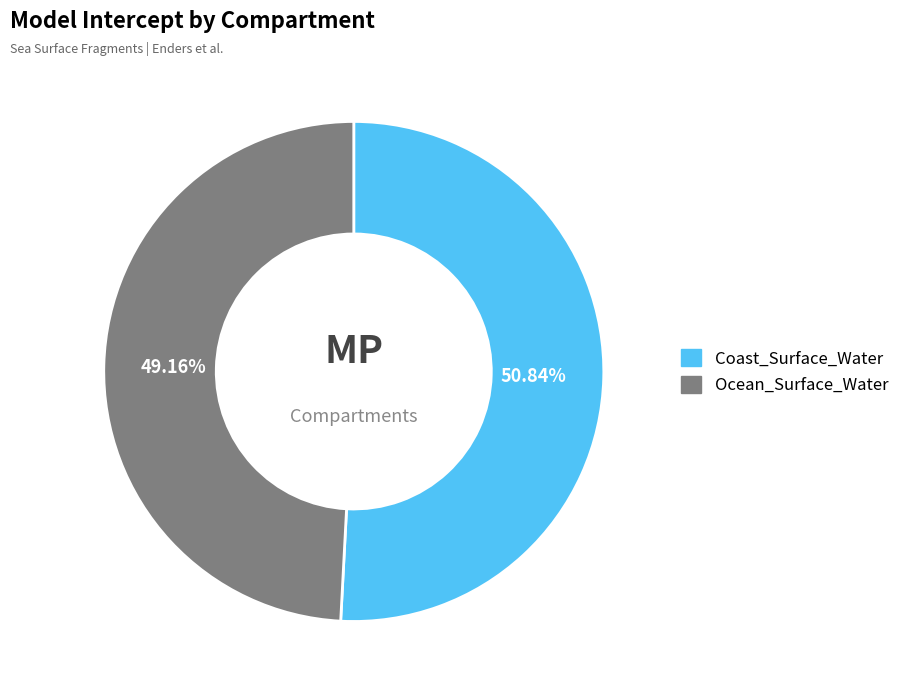

Rank the categories by value from lowest to highest.

Ocean_Surface_Water, Coast_Surface_Water